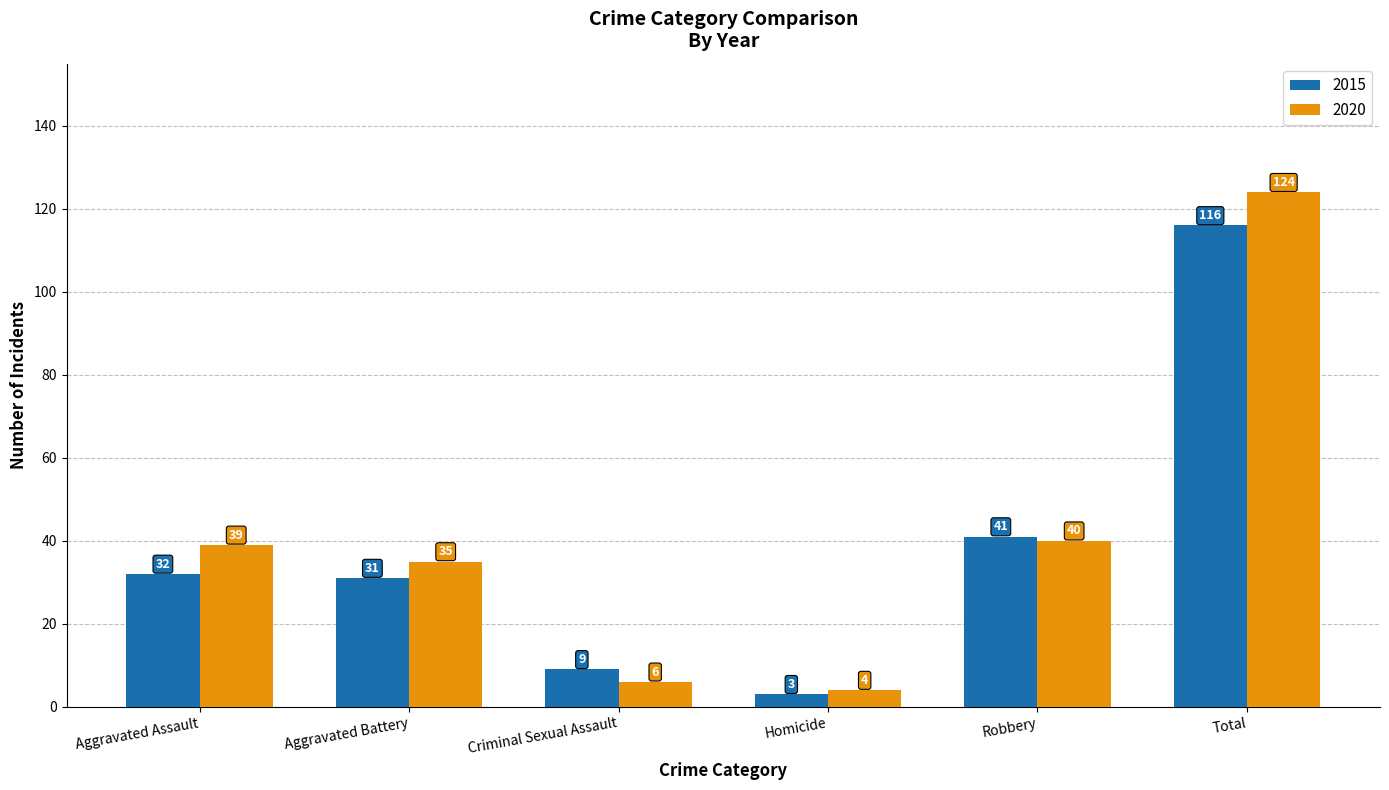

Reading left to right, extract all data points from this chart.

2015: Aggravated Assault=32	Aggravated Battery=31	Criminal Sexual Assault=9	Homicide=3	Robbery=41	Total=116
2020: Aggravated Assault=39	Aggravated Battery=35	Criminal Sexual Assault=6	Homicide=4	Robbery=40	Total=124